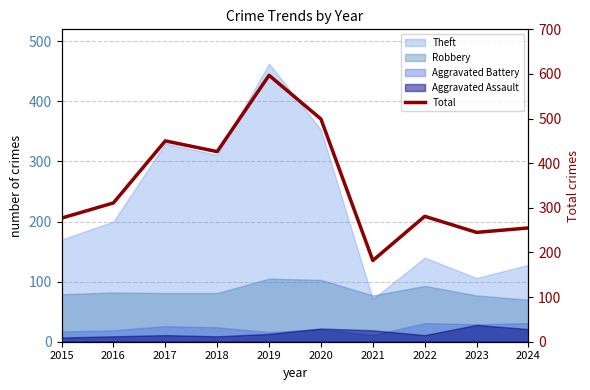

List the labels in order of value, smallest first.

2021, 2023, 2024, 2015, 2022, 2016, 2018, 2017, 2020, 2019